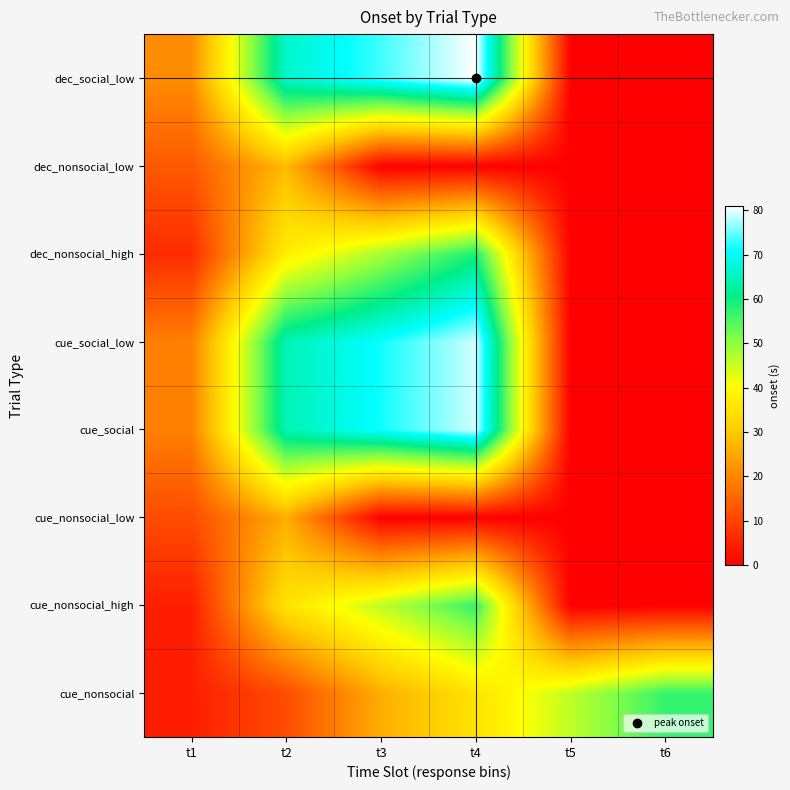

Reading left to right, transcribe all the data shown in this chart.

cue_nonsocial: t1=4.5	t2=11.4	t3=25.8	t4=35.1	t5=46.0	t6=56.8
cue_nonsocial_high: t1=4.5	t2=35.1	t3=46.0	t4=56.8	t5=0.0	t6=0.0
cue_nonsocial_low: t1=11.4	t2=25.8	t3=0.0	t4=0.0	t5=0.0	t6=0.0
cue_social: t1=19.1	t2=64.5	t3=71.4	t4=79.0	t5=0.0	t6=0.0
cue_social_low: t1=19.1	t2=64.5	t3=71.4	t4=79.0	t5=0.0	t6=0.0
dec_nonsocial_high: t1=6.5	t2=37.1	t3=48.0	t4=58.8	t5=0.0	t6=0.0
dec_nonsocial_low: t1=13.4	t2=27.8	t3=0.0	t4=0.0	t5=0.0	t6=0.0
dec_social_low: t1=21.0	t2=66.5	t3=73.3	t4=81.0	t5=0.0	t6=0.0